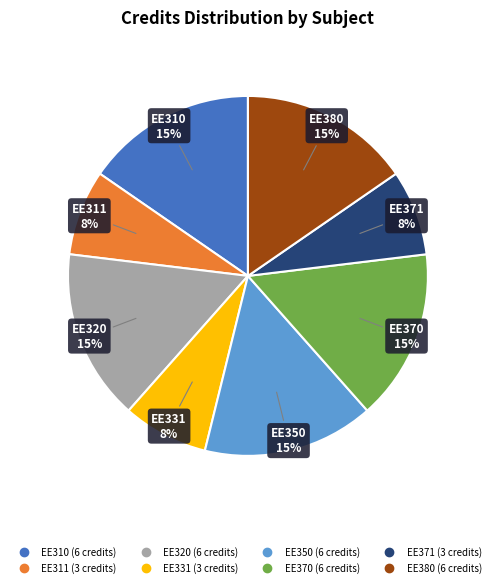

Does EE320 represent more than half of the total?

No